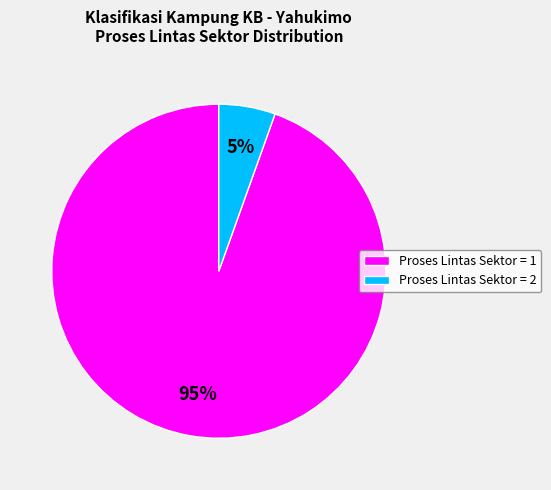

What percentage is the Proses Lintas Sektor = 2 slice, to the nearest percent?

5%